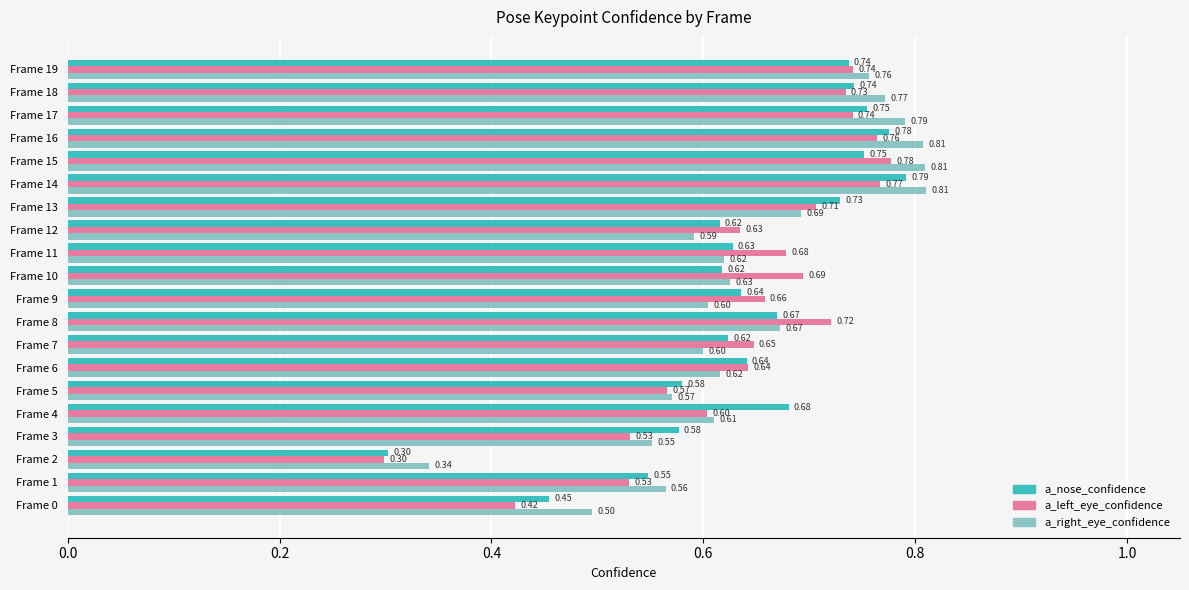

Rank the series by their maximum value, from lowest to highest.

a_left_eye_confidence, a_nose_confidence, a_right_eye_confidence